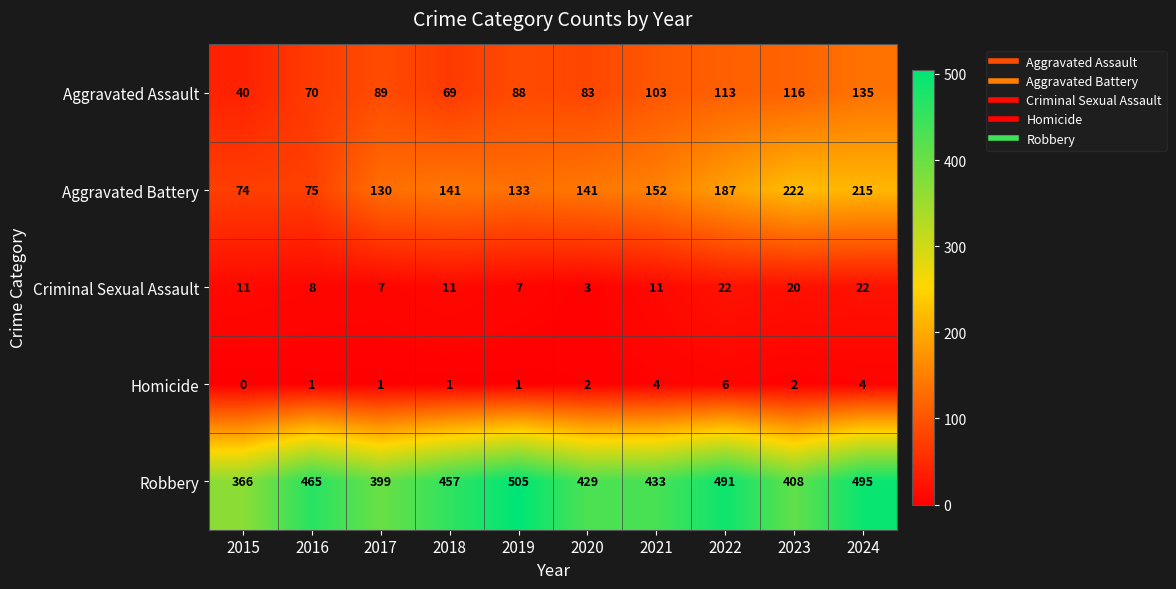

What is the difference between the highest and lowest values at 2020?

427